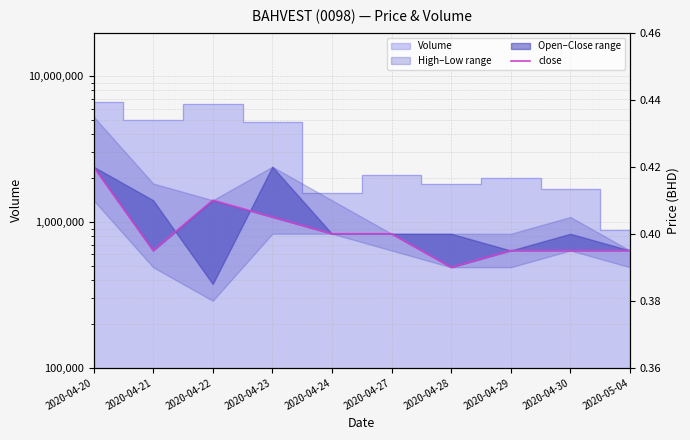

True or false: the data shows 0.7 at 2020-04-28.

False